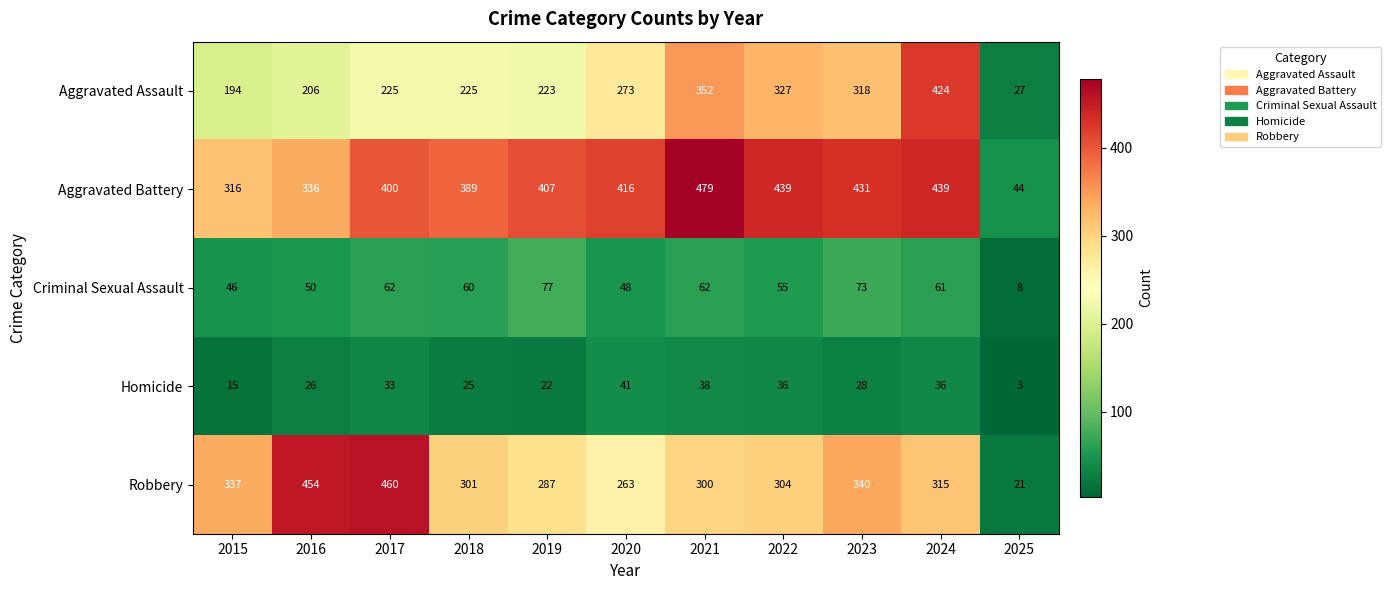

What is the difference between the highest and lowest values at 2021?

441